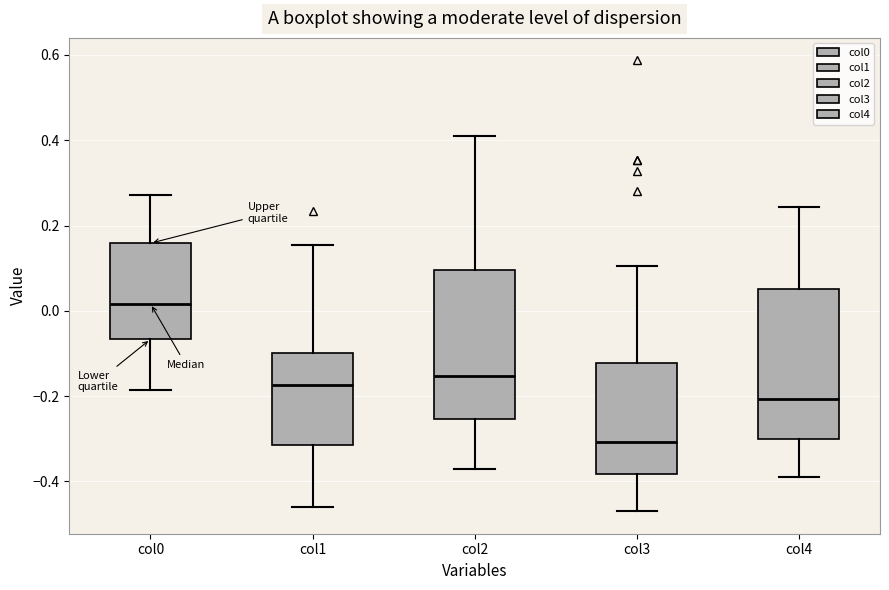

Reading left to right, transcribe this box plot: for each box, give where its median line is, the range the box spans, and where its two whiskers end, as read against the y-axis. The values are not printed on the chart, so give them approximately, as read against the axis.

col0: median 0.02, box -0.06 to 0.16, whiskers -0.18 to 0.28
col1: median -0.18, box -0.32 to -0.10, whiskers -0.46 to 0.16
col2: median -0.16, box -0.26 to 0.10, whiskers -0.38 to 0.40
col3: median -0.30, box -0.38 to -0.12, whiskers -0.46 to 0.10
col4: median -0.20, box -0.30 to 0.06, whiskers -0.40 to 0.24